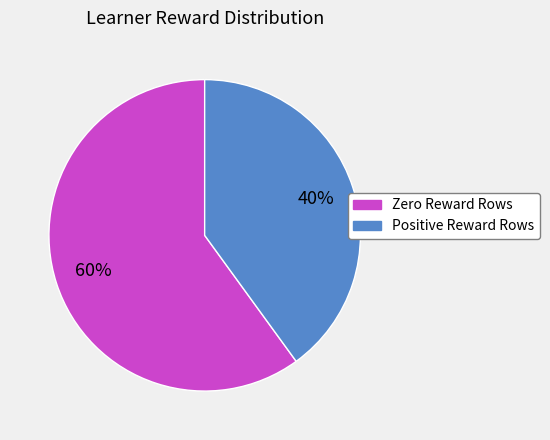

To the nearest percent, what is the difference between the largest and smallest slice percentages?

20%